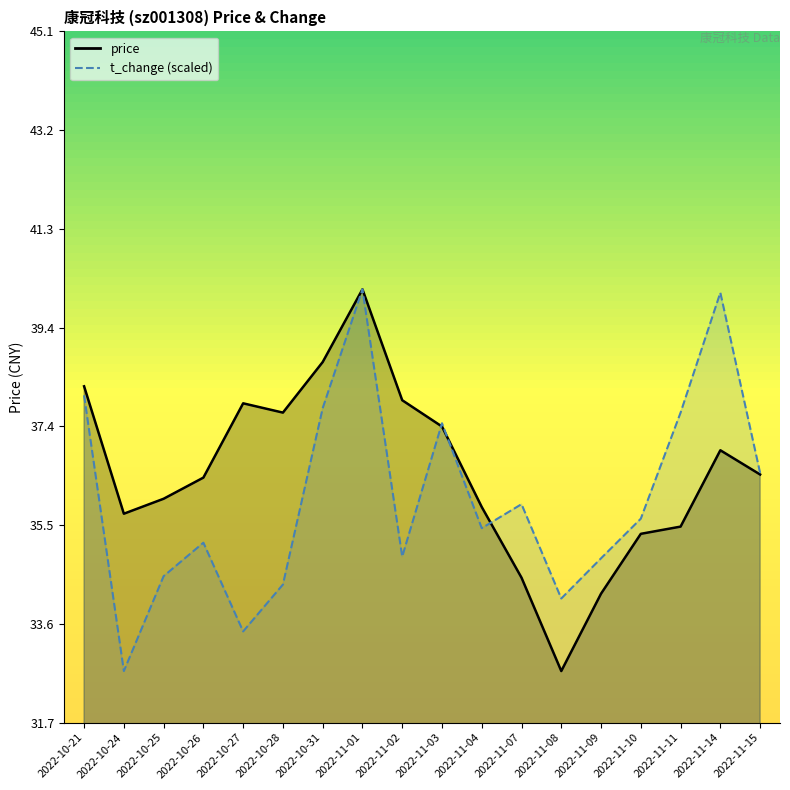

Which has a higher value, 2022-10-26 or 2022-10-28?

2022-10-28